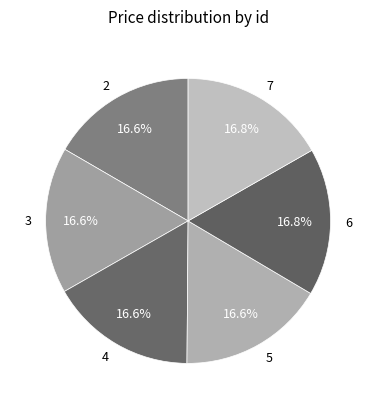

What percentage is the 4 slice, to the nearest percent?

17%